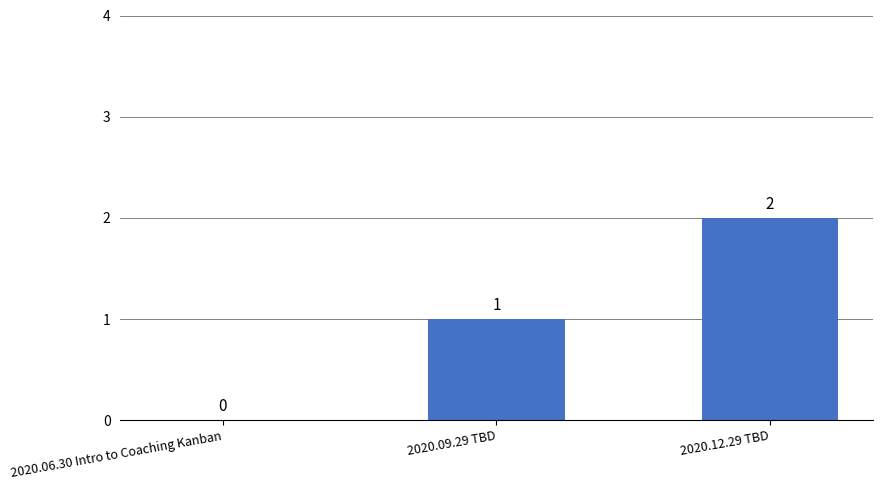

At which label is the value closest to 1?

2020.09.29 TBD